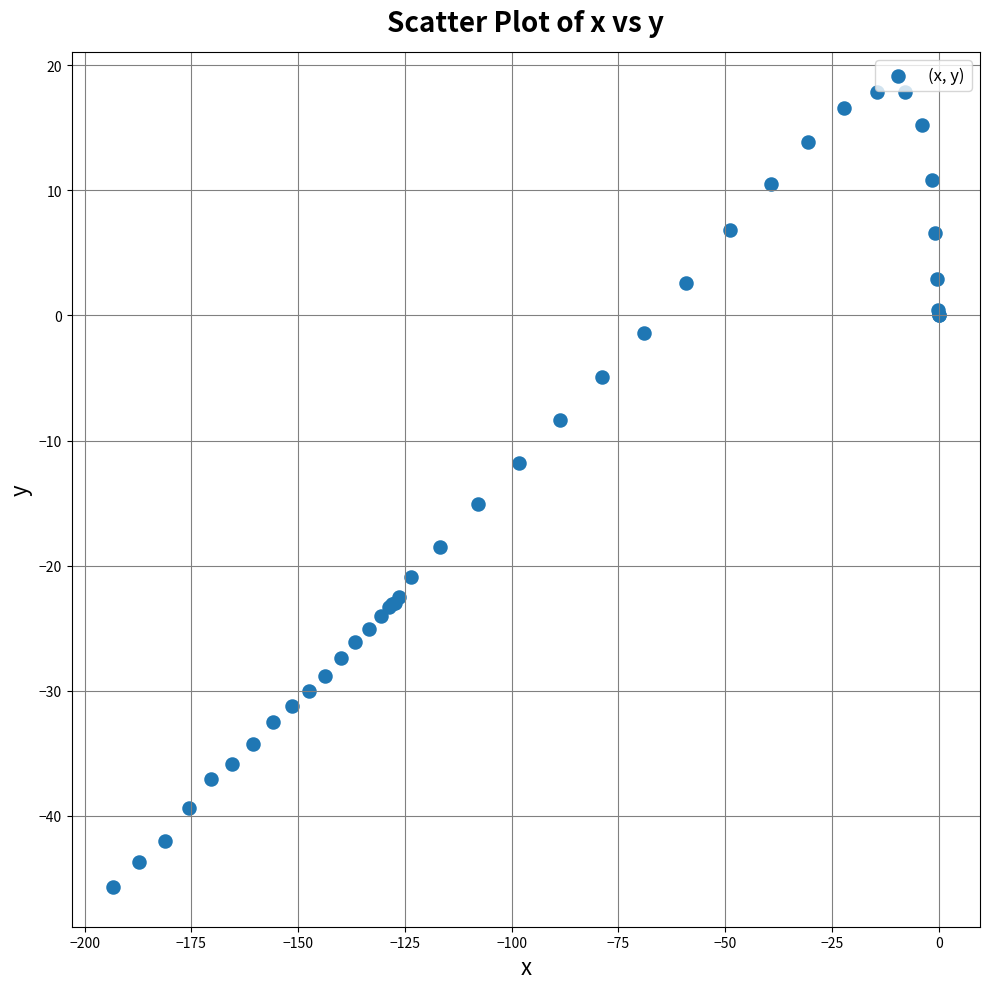

What Y value in the scatter plot is closest to -13?

-11.8